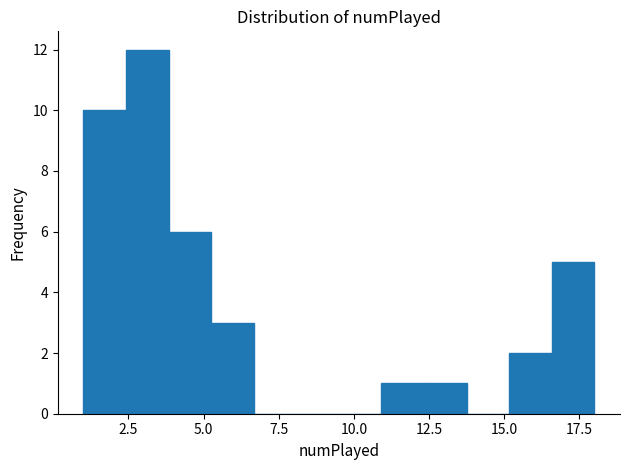

Around what value on the x-axis is the tallest bar? Give the approximate position of its centre, as read against the axis.

3.0